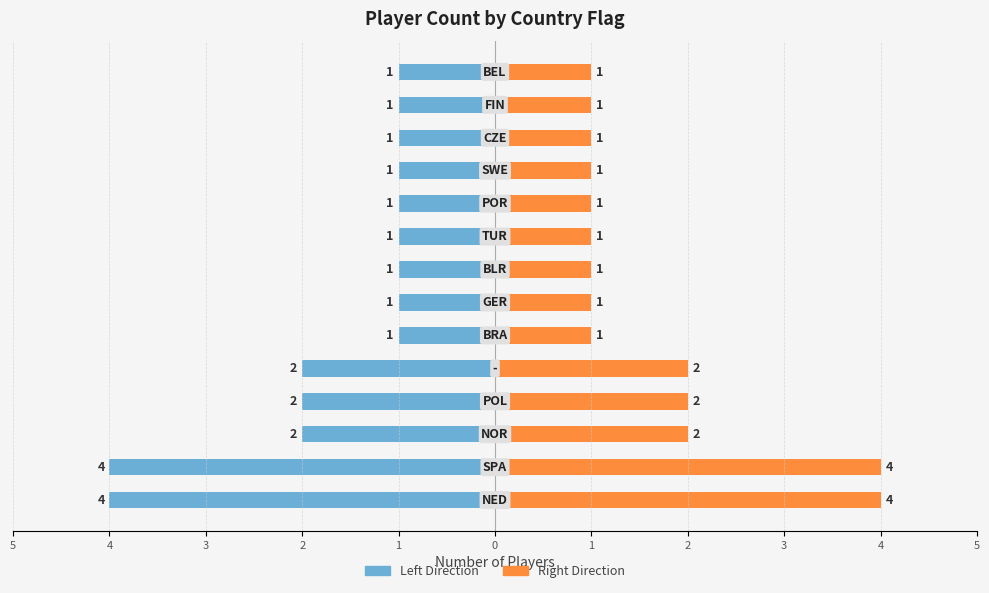

Is it true that Player Count (Right) equals 3 at 2?

False